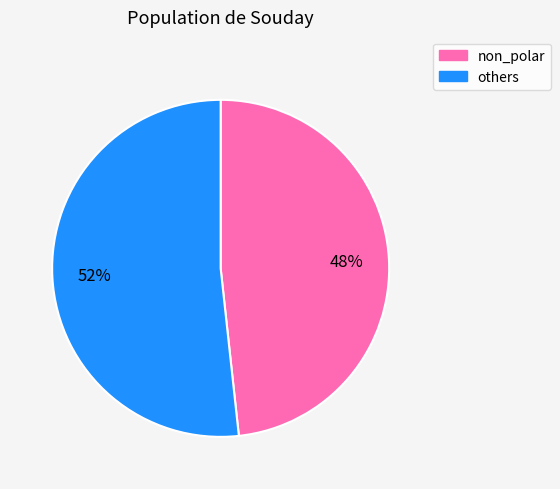

To the nearest percent, what is the average slice percentage?

50%